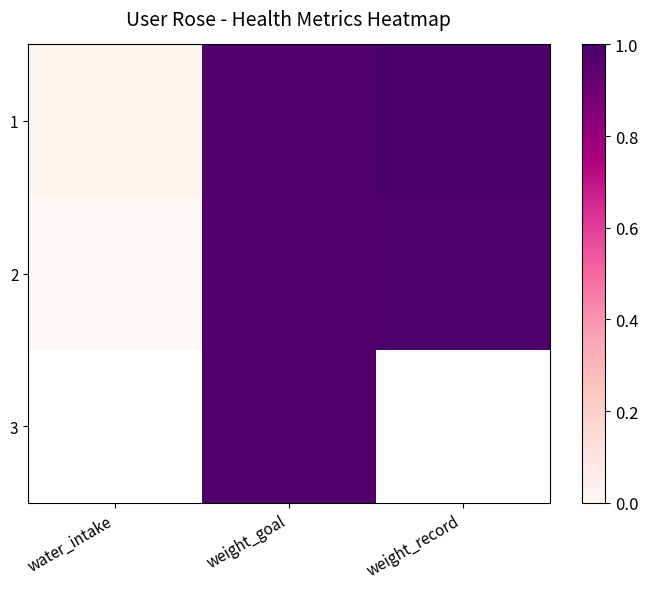

At which category does the chart reach its peak across all series?

weight_record